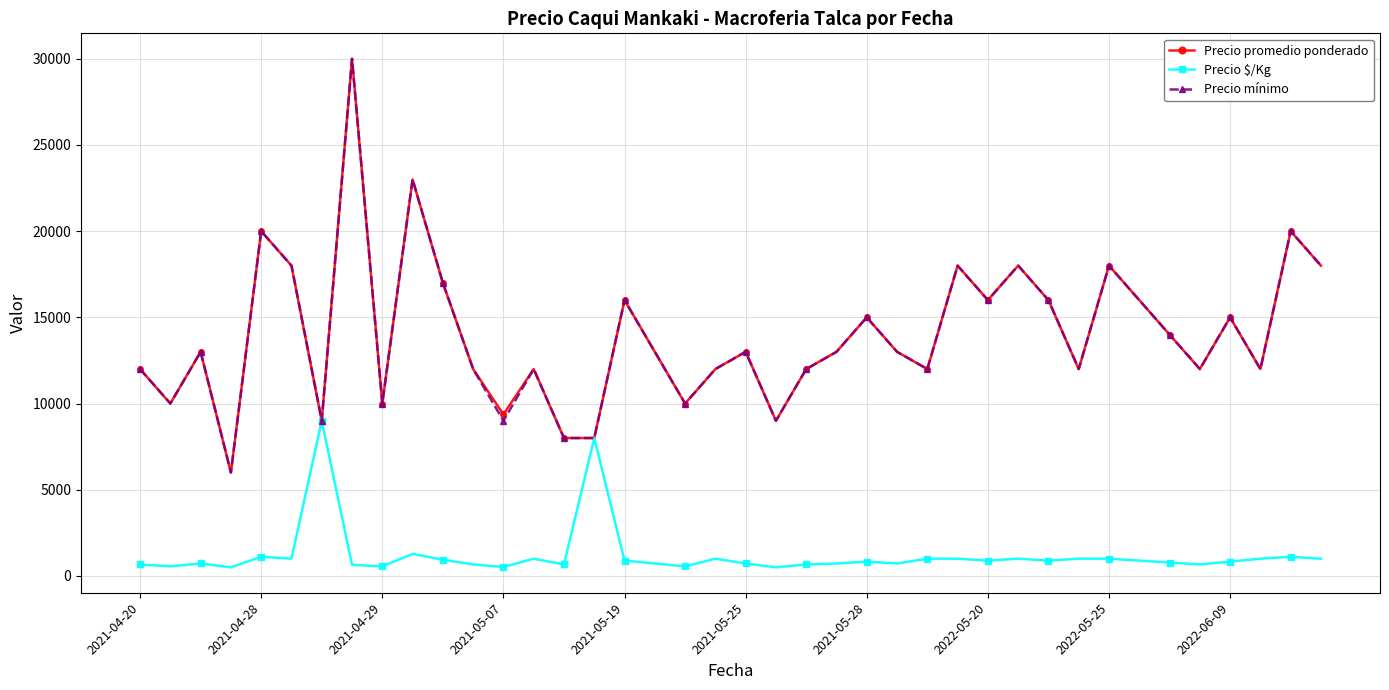

How many lines are shown in the chart?

3